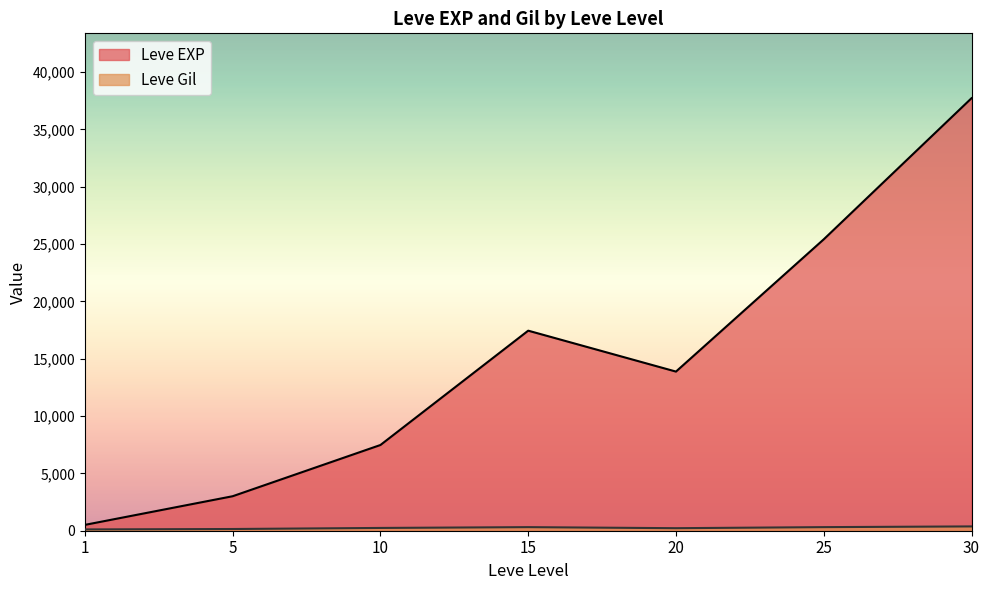

Which category has the lowest value in the Leve EXP series?

1